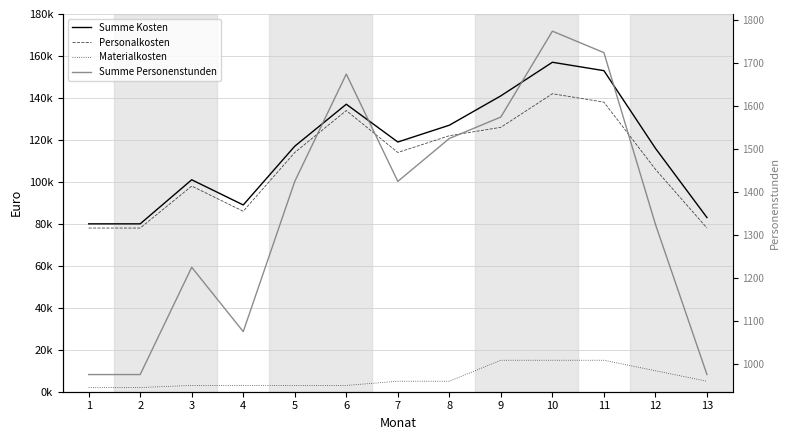

Reading left to right, what are all the values shown in this chart?

Summe Kosten: 1=80000	2=80000	3=101000	4=89000	5=117000	6=137000	7=119000	8=127000	9=141000	10=157000	11=153000	12=116000	13=83000
Personalkosten: 1=78000	2=78000	3=98000	4=86000	5=114000	6=134000	7=114000	8=122000	9=126000	10=142000	11=138000	12=106000	13=78000
Materialkosten: 1=2000	2=2000	3=3000	4=3000	5=3000	6=3000	7=5000	8=5000	9=15000	10=15000	11=15000	12=10000	13=5000
Summe Personenstunden: 1=975	2=975	3=1225	4=1075	5=1425	6=1675	7=1425	8=1525	9=1575	10=1775	11=1725	12=1325	13=975